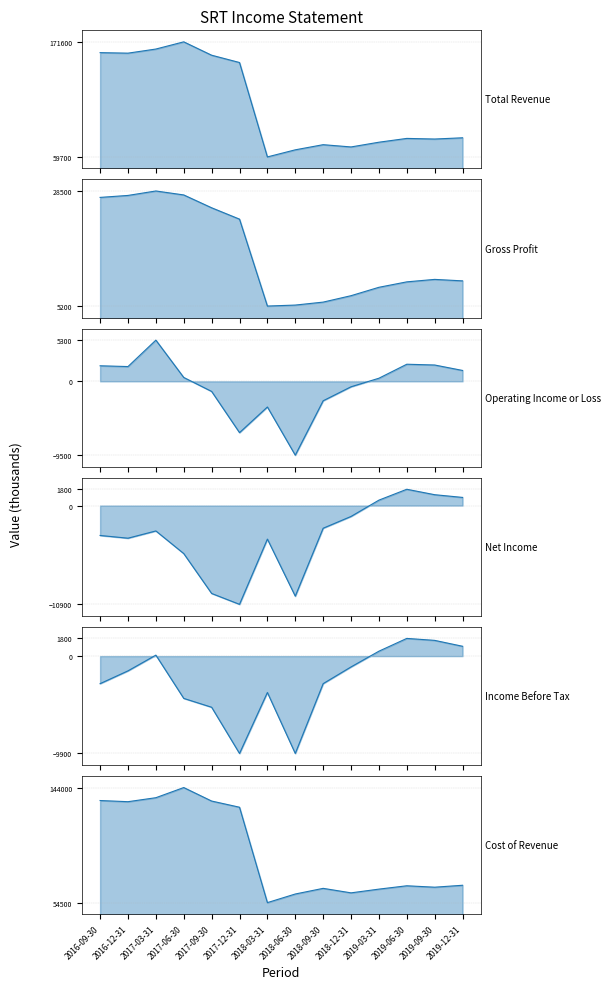

True or false: Total Revenue and Gross Profit intersect in this chart.

False